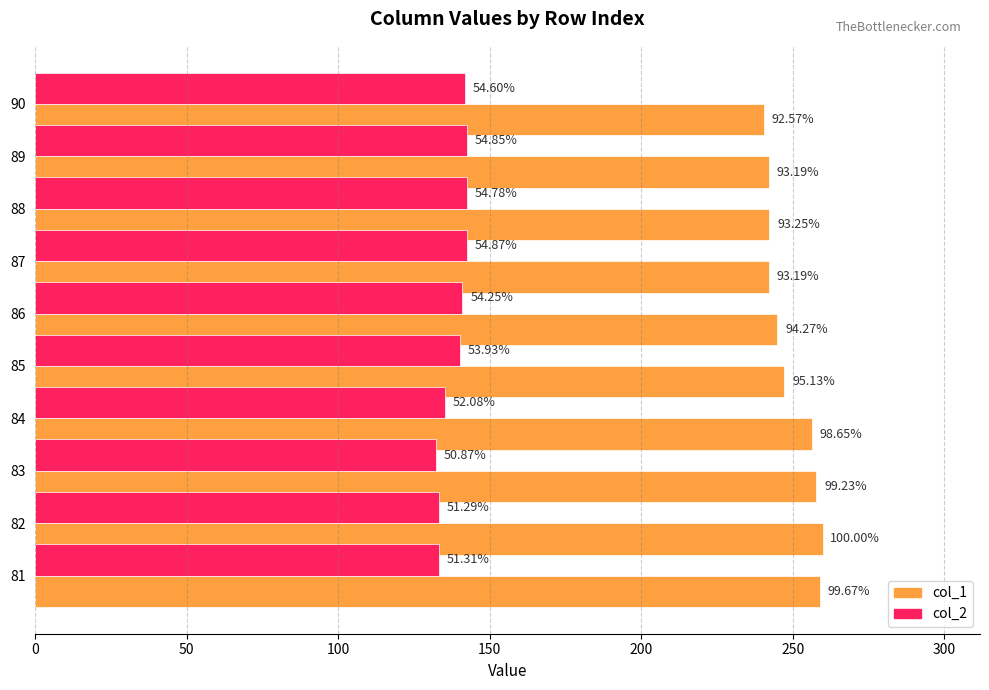

Reading left to right, transcribe all the data shown in this chart.

col_1: 258.9	259.8	257.8	256.3	247.1	244.9	242.1	242.3	242.1	240.5
col_2: 133.3	133.2	132.2	135.3	140.1	140.9	142.6	142.3	142.5	141.8